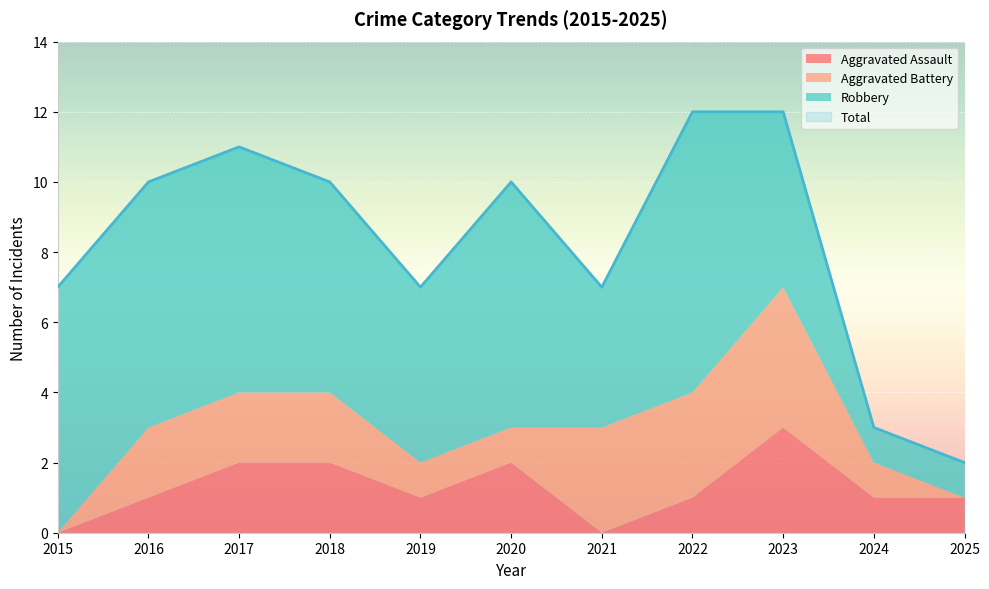

Which category has the lowest value across all series?

2015